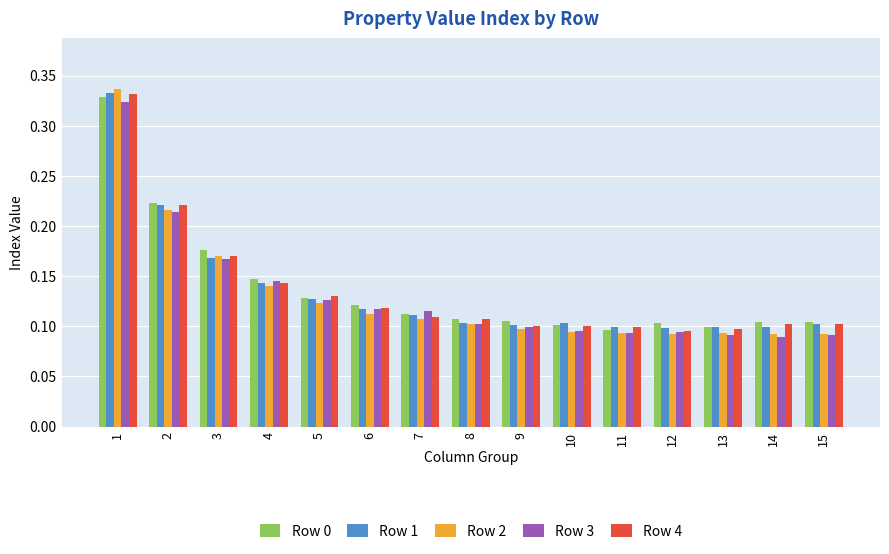

What are all the series names shown in the legend?

Row 0, Row 1, Row 2, Row 3, Row 4